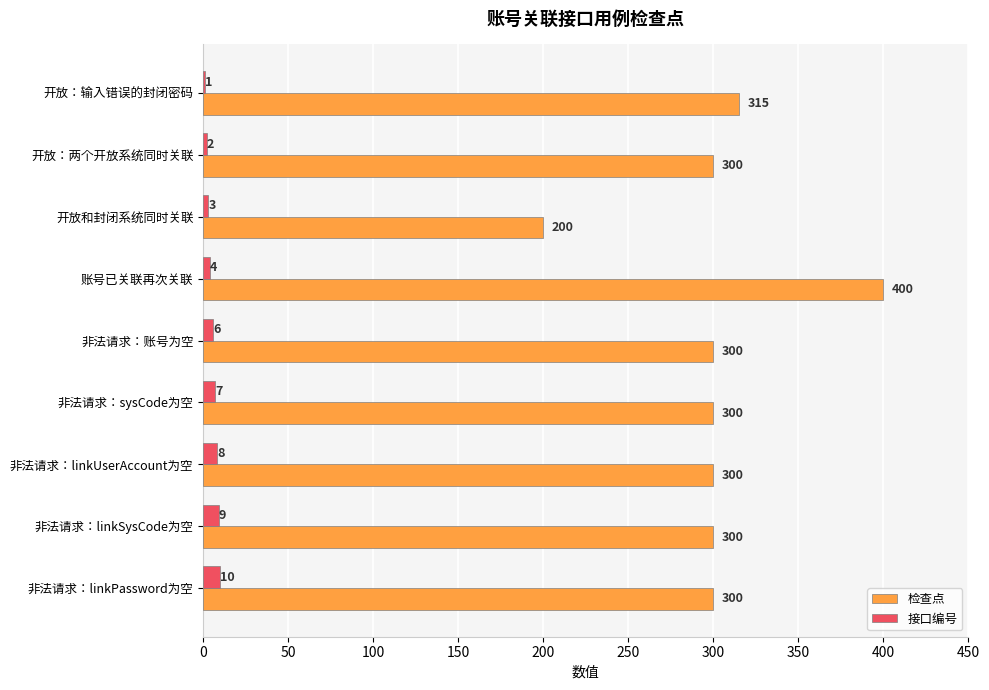

The value of 接口编号 at 非法请求：sysCode为空 is 7. True or false?

True